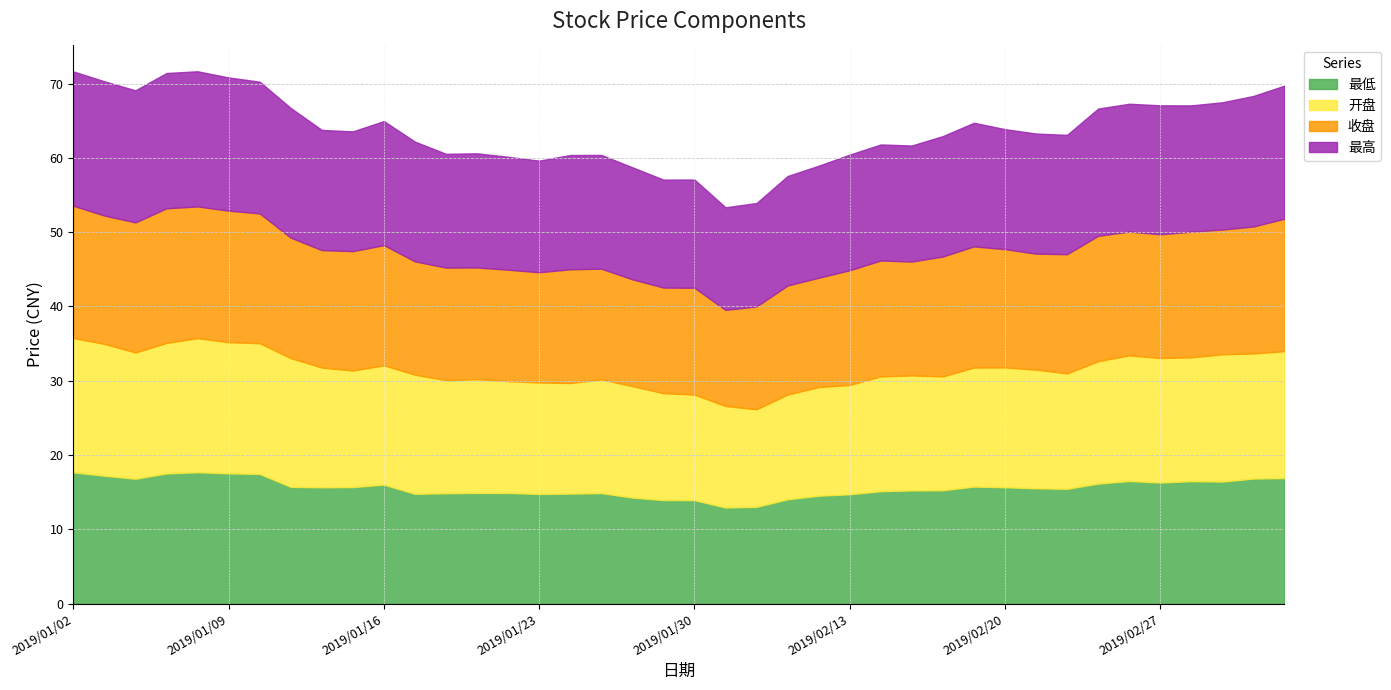

True or false: 收盘 and 最低 intersect in this chart.

False